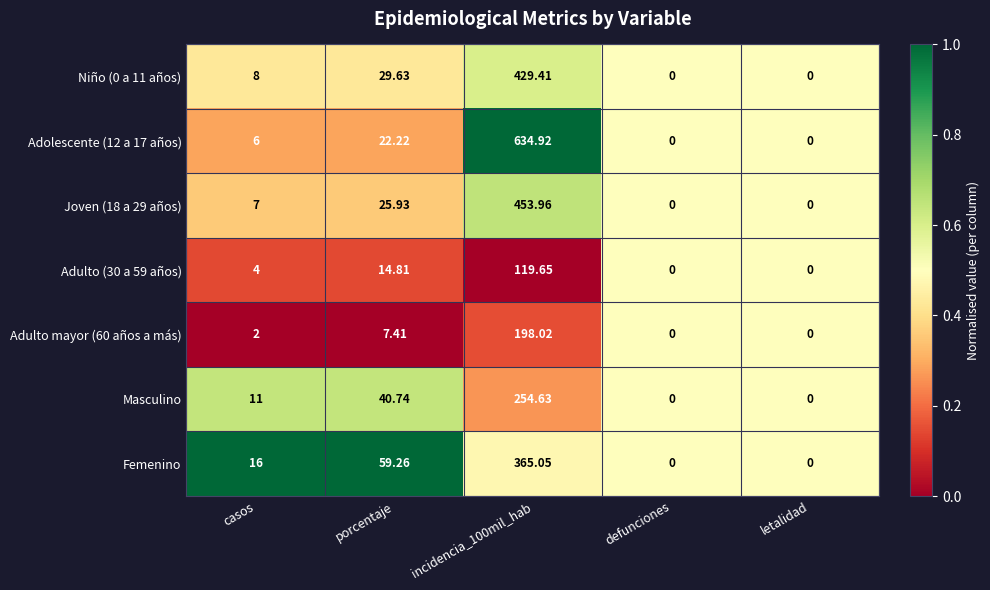

Is the value of Femenino at porcentaje greater than the value of Niño (0 a 11 años) at porcentaje?

Yes